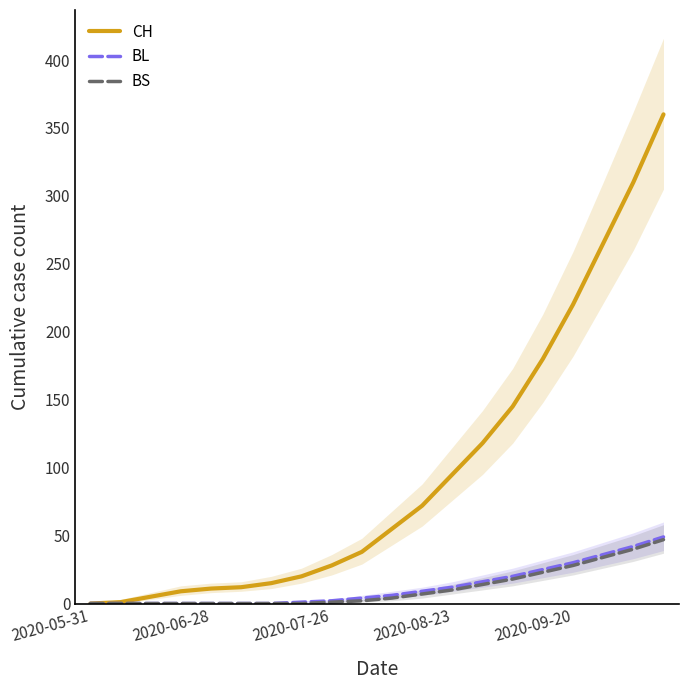

Reading right to left, transcribe all the data shown in this chart.

CH: 360	310	265	220	180	145	118	95	72	55	38	28	20	15	12	11	9	5	1	0
BL: 49	42	36	30	25	20	16	12	9	6	4	2	1	0	0	0	0	0	0	0
BS: 47	40	34	28	23	18	14	10	7	4	2	1	0	0	0	0	0	0	0	0